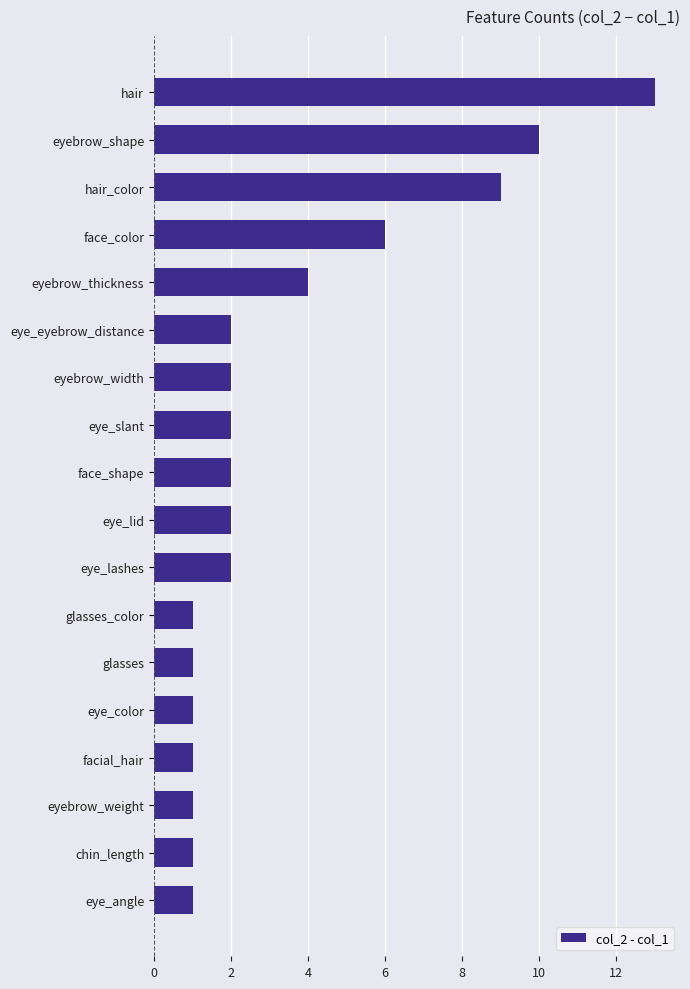

Does the chart contain stacked bars?

No